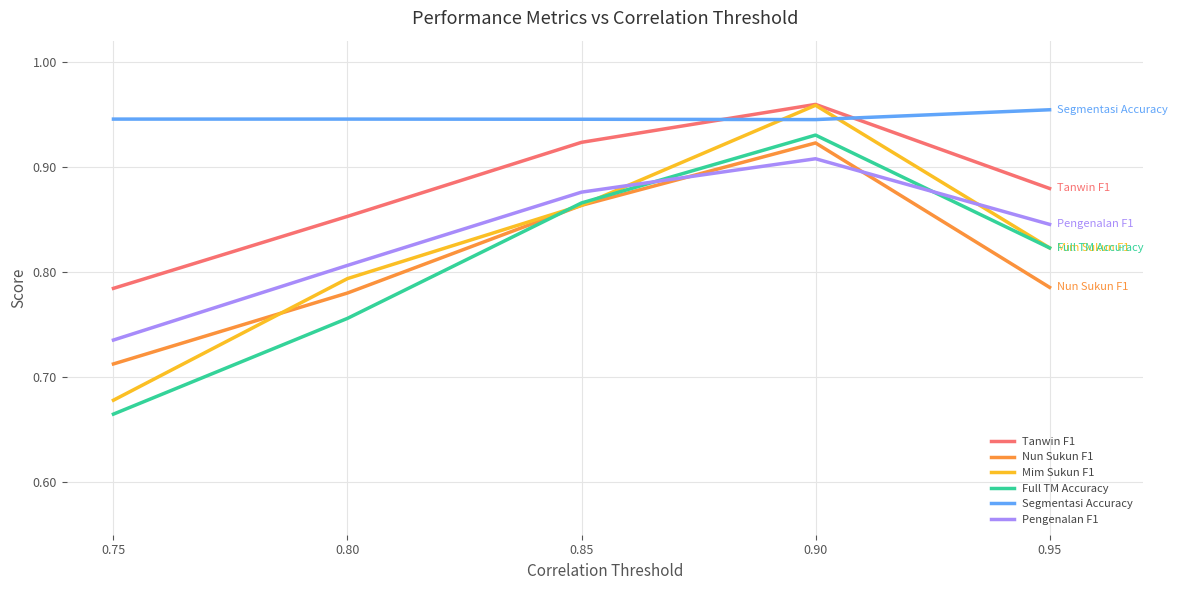

Is the value of Nun Sukun F1 at 0.85 greater than the value of Tanwin F1 at 0.75?

Yes